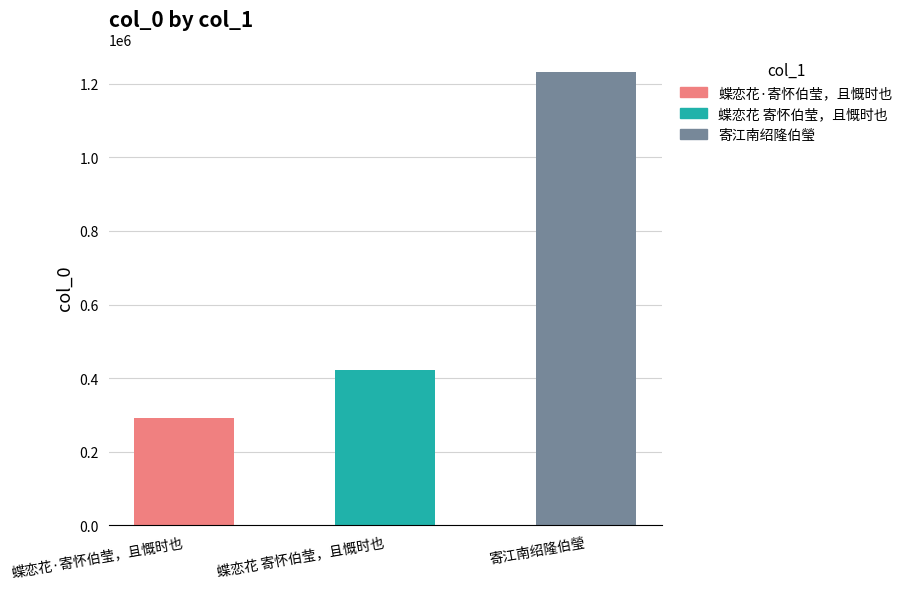

At which label is the value closest to 762222?

蝶恋花 寄怀伯莹，且慨时也